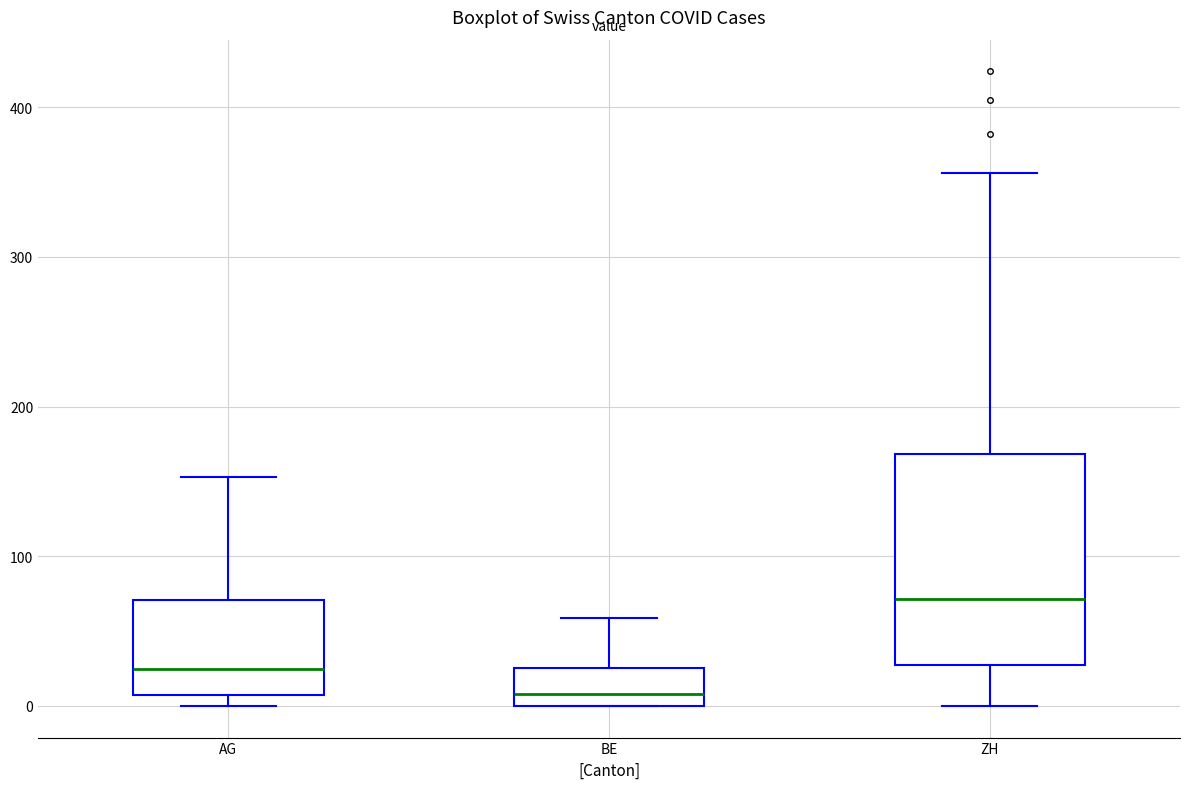

Reading left to right, read every box against the y-axis: the position of its median line, the range the box covers, and the ends of its whiskers. The values are not printed on the chart, so give them approximately, as read against the axis.

AG: median 20, box 10 to 70, whiskers 0 to 150
BE: median 10, box 0 to 30, whiskers 0 to 60
ZH: median 70, box 30 to 170, whiskers 0 to 360